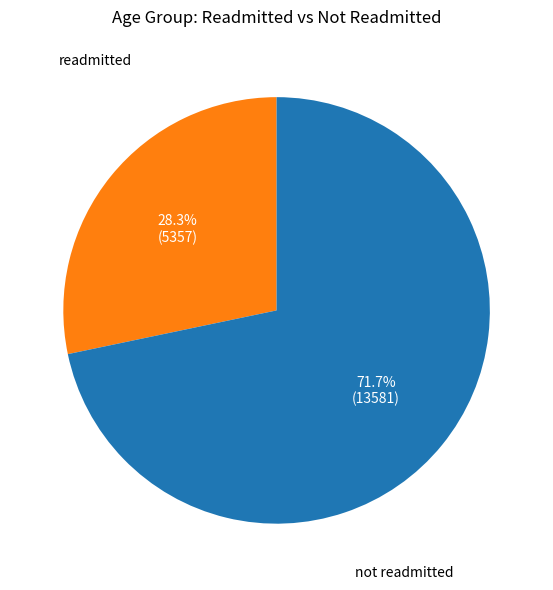

Is there any slice that represents more than half of the pie?

Yes